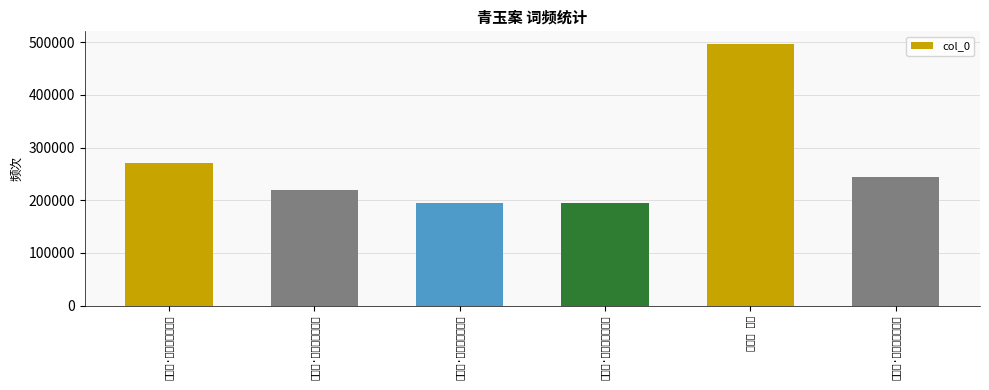

At which label does the data first exceed 244459?

青玉案·玉环飞燕方娇小